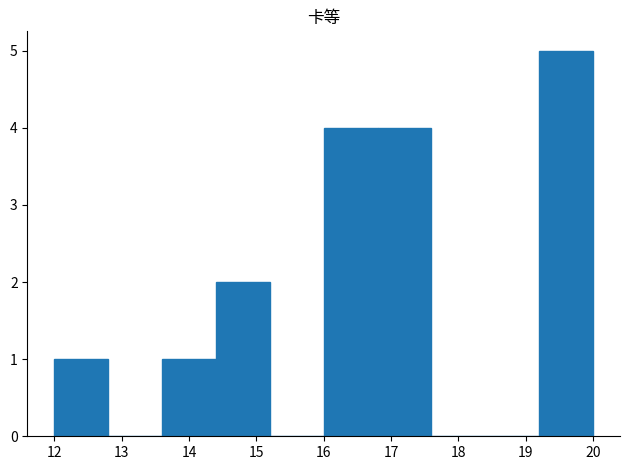

Reading left to right, transcribe this chart: for each bar, give the range it covers on the x-axis and its height. The values are not printed on the chart, so give them approximately, as read against the axis.

12.0 to 12.8: 1
12.8 to 13.6: 0
13.6 to 14.4: 1
14.4 to 15.2: 2
15.2 to 16.0: 0
16.0 to 16.8: 4
16.8 to 17.6: 4
17.6 to 18.4: 0
18.4 to 19.2: 0
19.2 to 20.0: 5